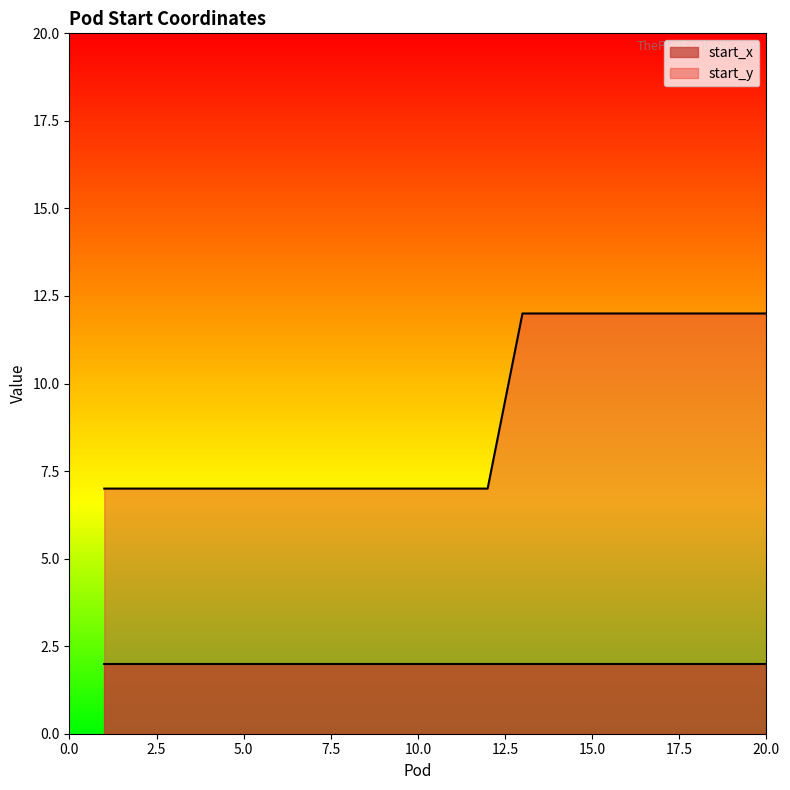

Does the chart display data point markers on the line(s)?

No